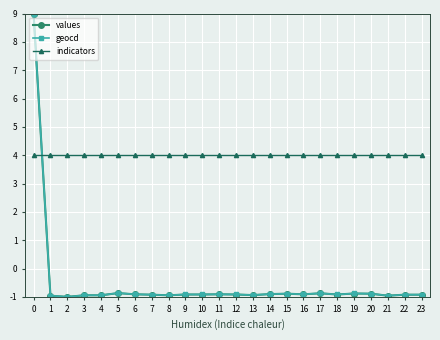

How many lines are shown in the chart?

3